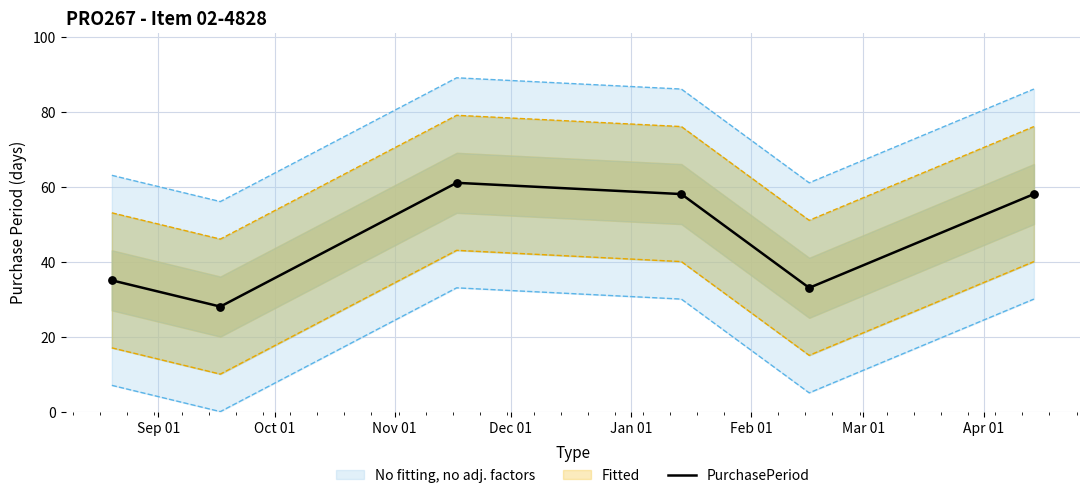

What is the lowest value of the PurchasePeriod series?

28